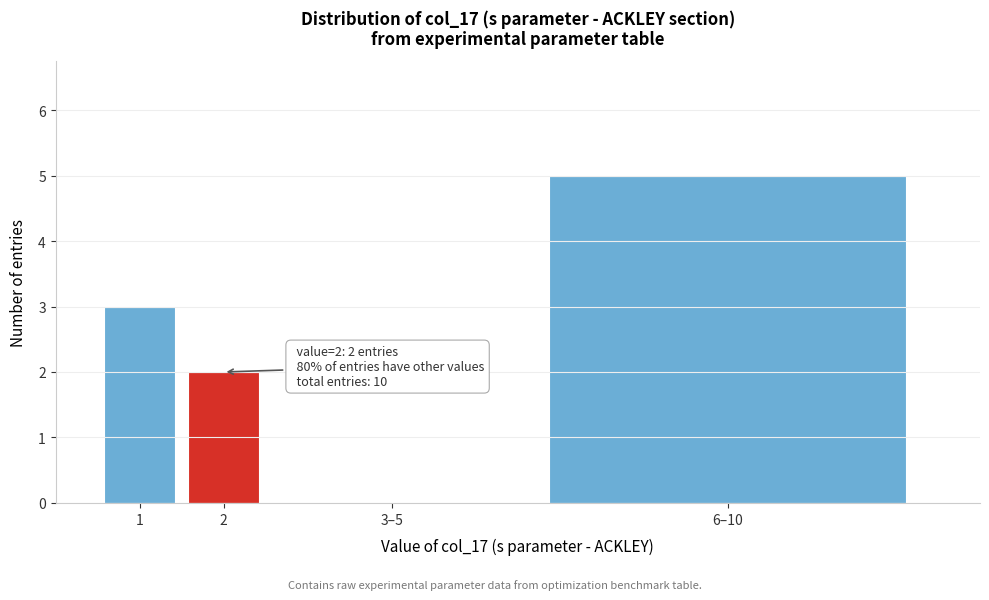

At which category does the chart reach its peak across all series?

6–10